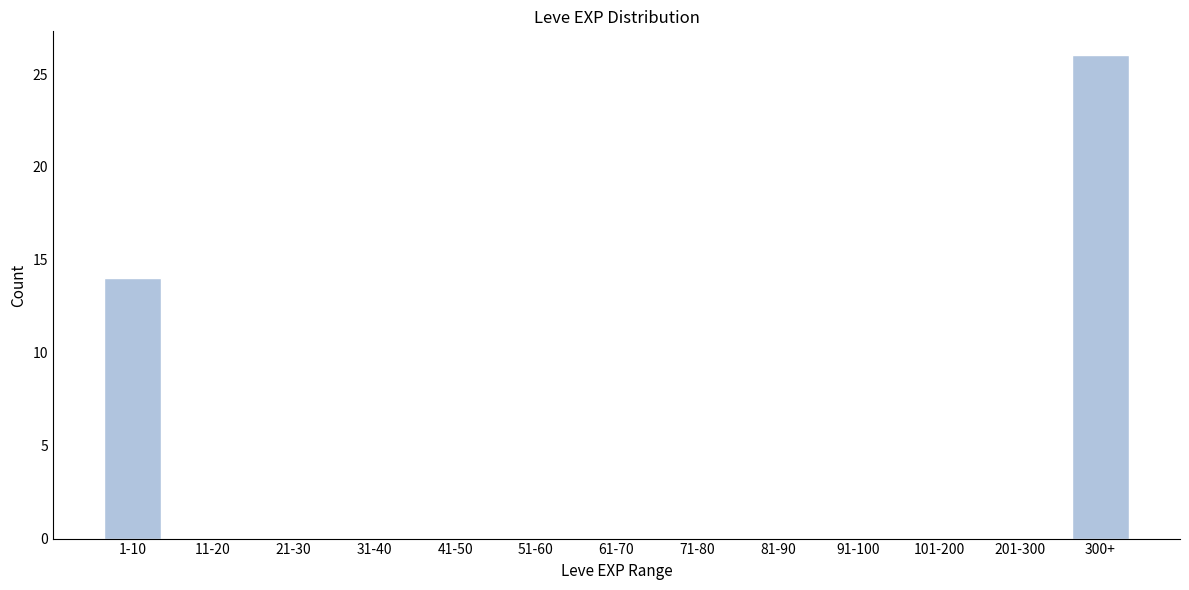

Reading right to left, extract all data points from this chart.

300+=26	201-300=0	101-200=0	91-100=0	81-90=0	71-80=0	61-70=0	51-60=0	41-50=0	31-40=0	21-30=0	11-20=0	1-10=14